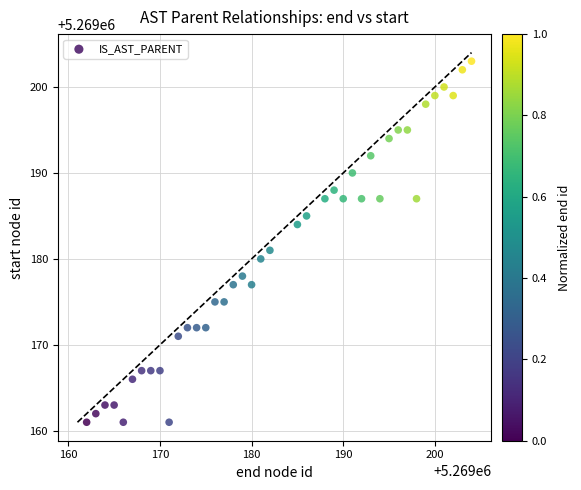

What Y value in the scatter plot is closest to 5269182?

5269181